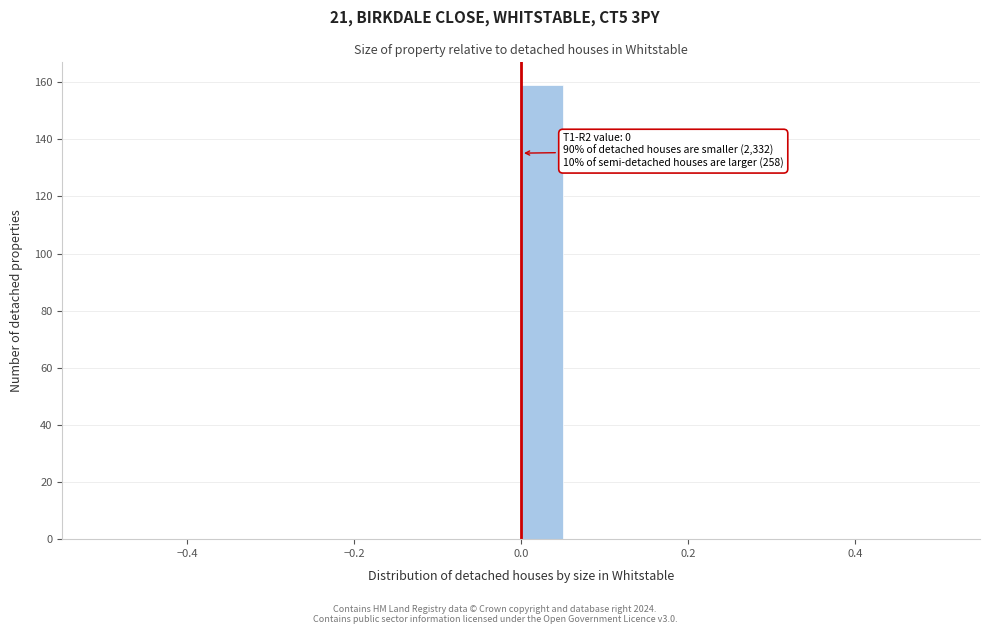

Read against the x-axis, roughly where is the centre of the tallest bar?

0.02